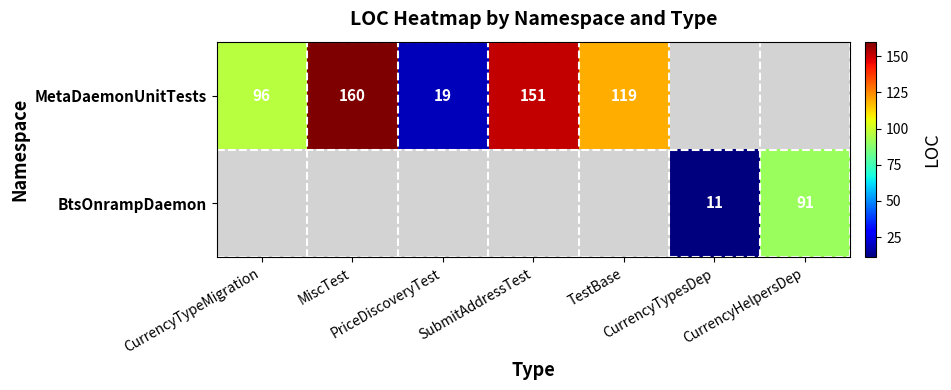

Where does the MetaDaemonUnitTests series first go above 96?

MiscTest